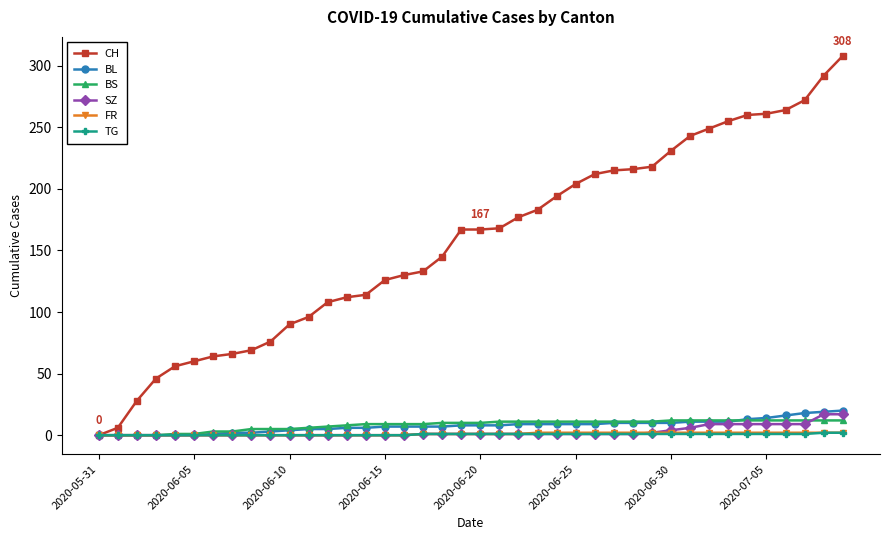

Does the chart display data point markers on the line(s)?

Yes